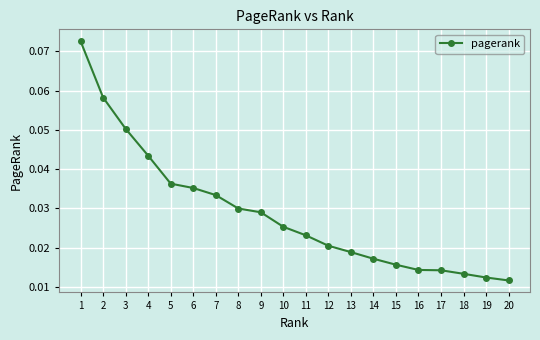

What is the change in value from 1 to 18?

-0.1